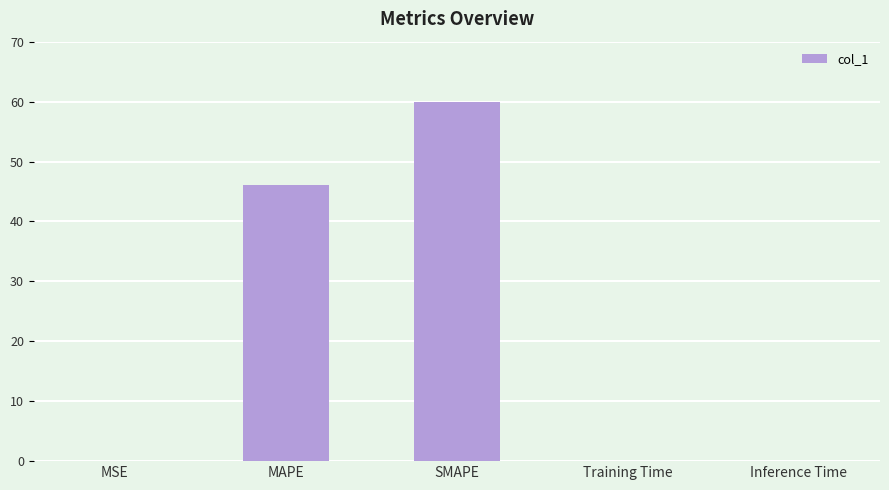

What value does the data have at MAPE?

46.2